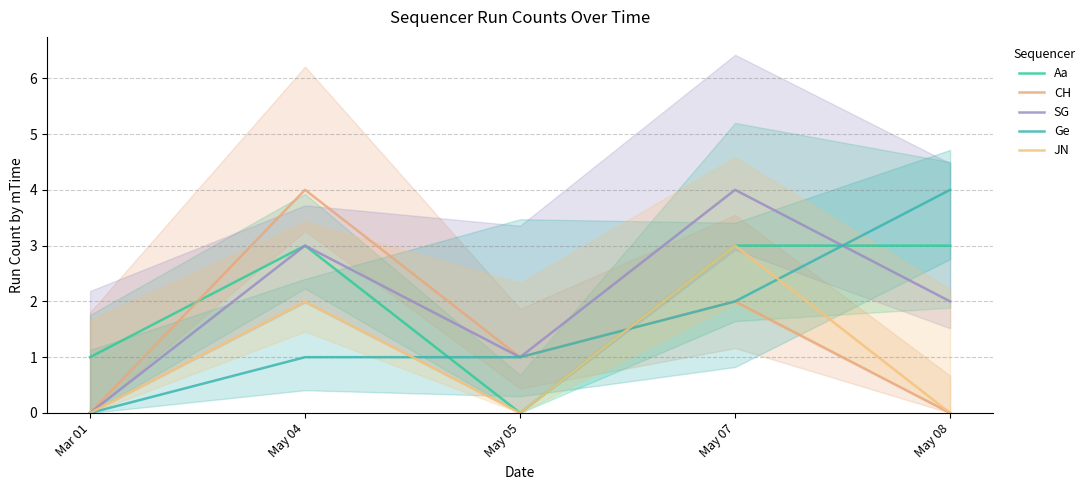

What is the label of the 4th point from the left?

May 07